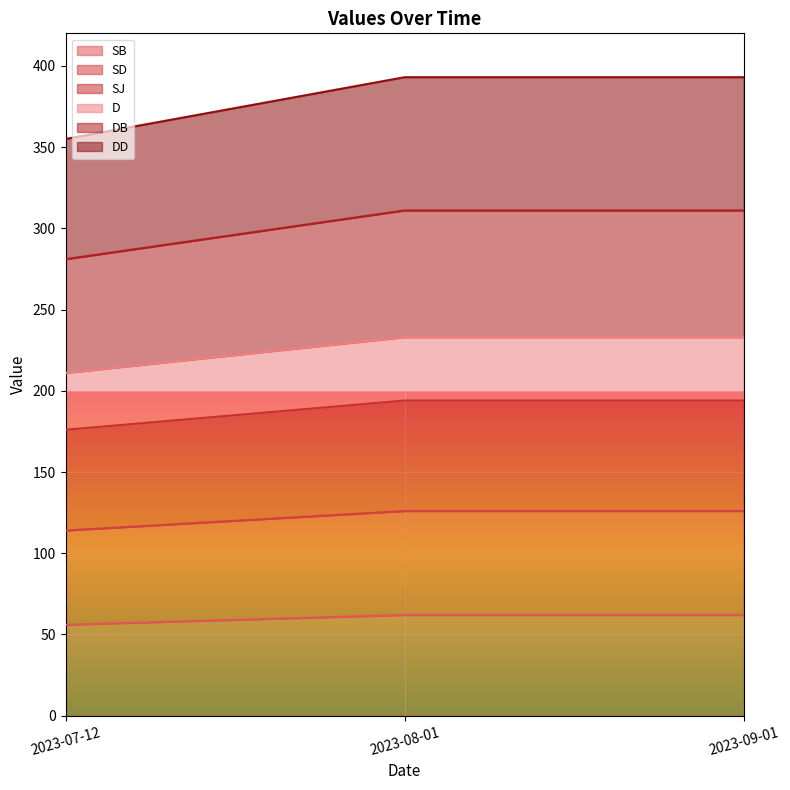

At 2023-07-12, list the series in order from smallest to largest.

SB, SD, SJ, D, DB, DD